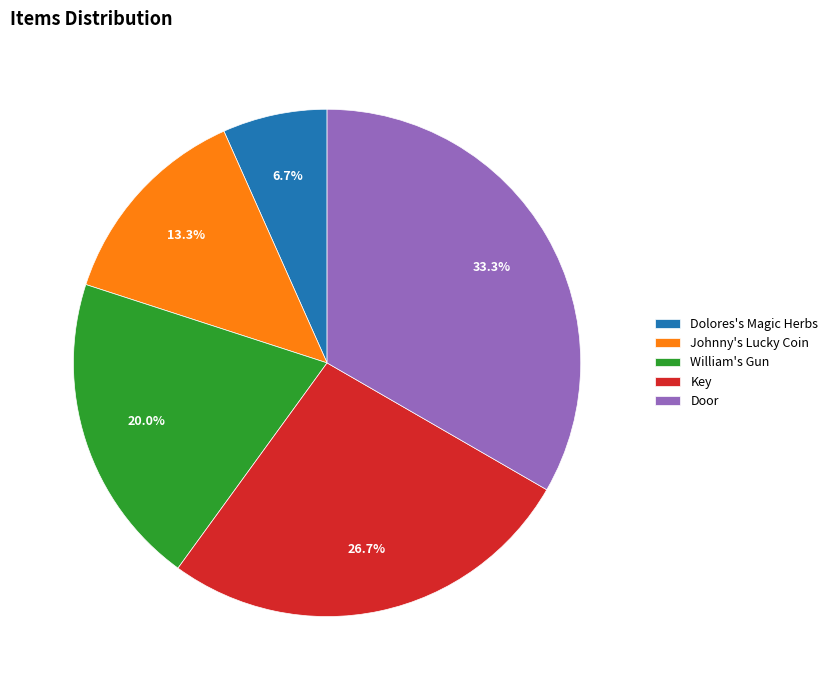

What percentage is the Johnny's Lucky Coin slice, to the nearest percent?

13%